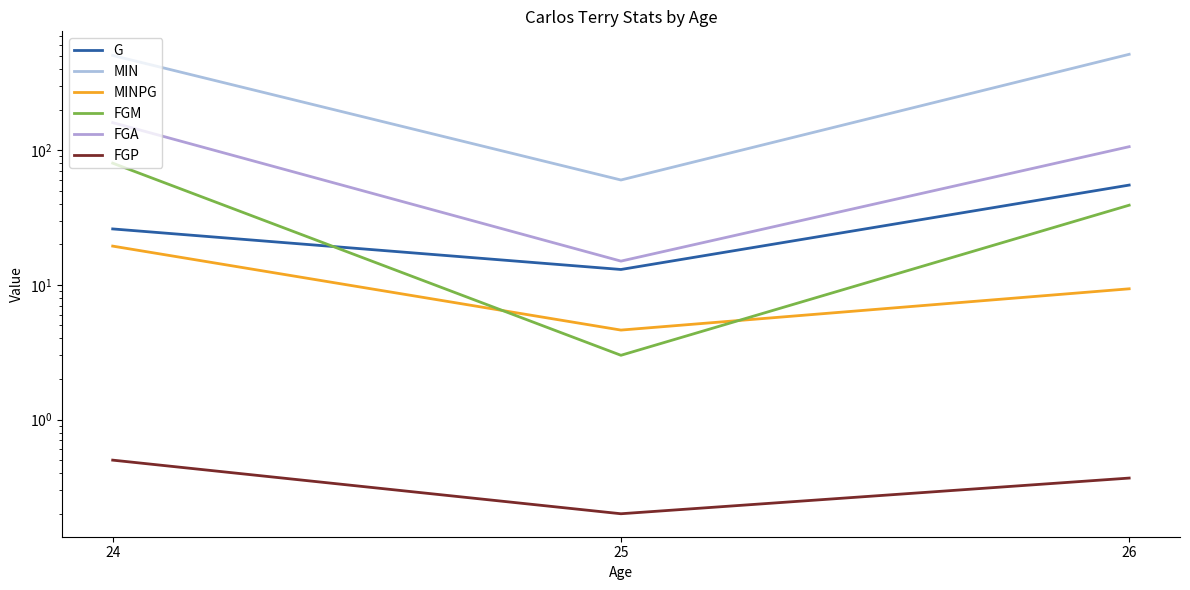

Is the value of G at 24 greater than the value of FGP at 26?

Yes